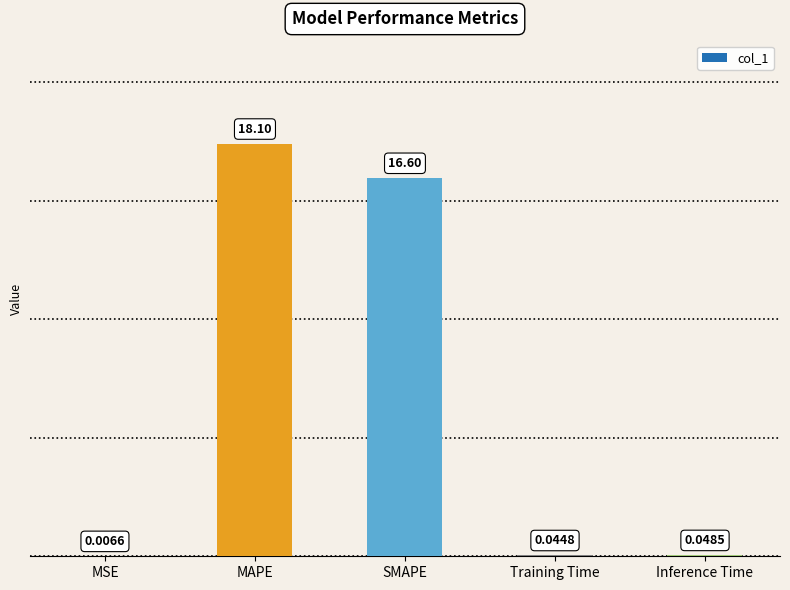

Which category has the highest value across all series?

MAPE